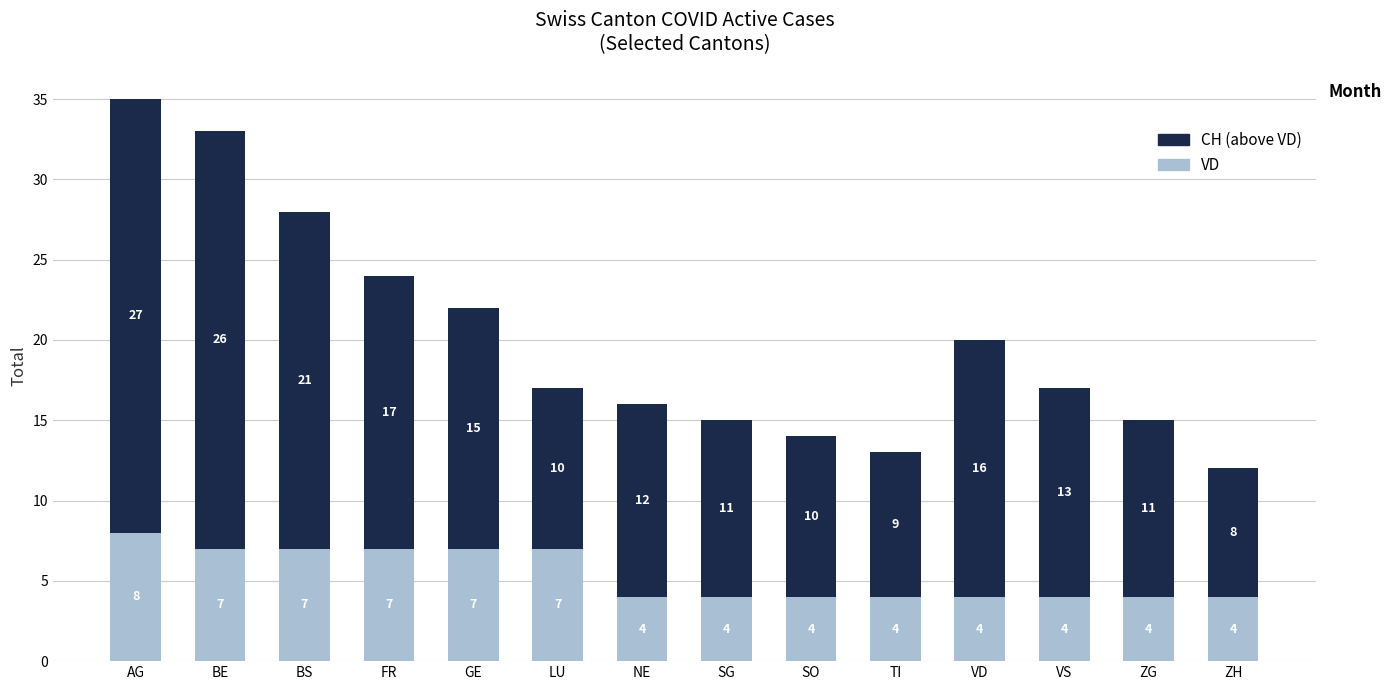

At which category is the sum across all series the highest?

AG